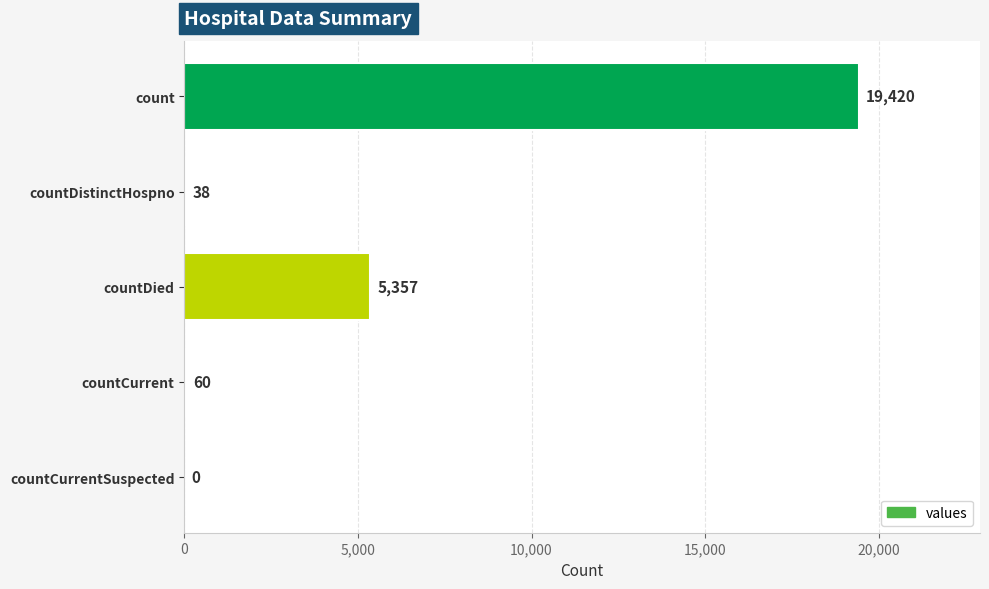

How many distinct data groups are displayed?

1